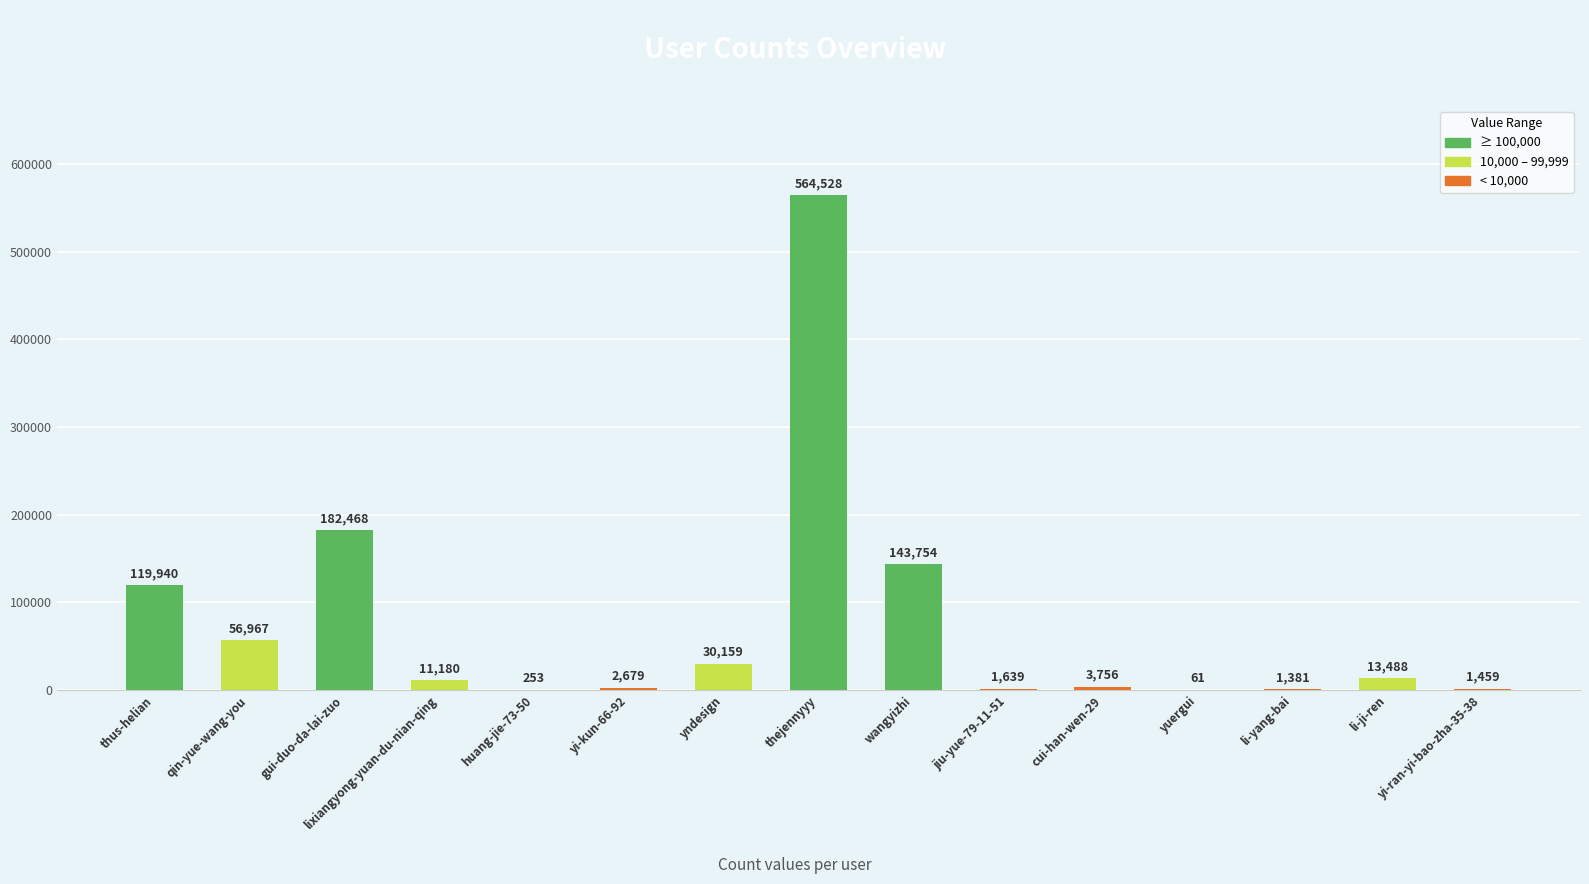

Reading left to right, transcribe all the data shown in this chart.

thus-helian=119940	qin-yue-wang-you=56967	gui-duo-da-lai-zuo=182468	lixiangyong-yuan-du-nian-qing=11180	huang-jie-73-50=253	yi-kun-66-92=2679	yndesign=30159	thejennyyy=564528	wangyizhi=143754	jiu-yue-79-11-51=1639	cui-han-wen-29=3756	yuergui=61	li-yang-bai=1381	li-ji-ren=13488	yi-ran-yi-bao-zha-35-38=1459